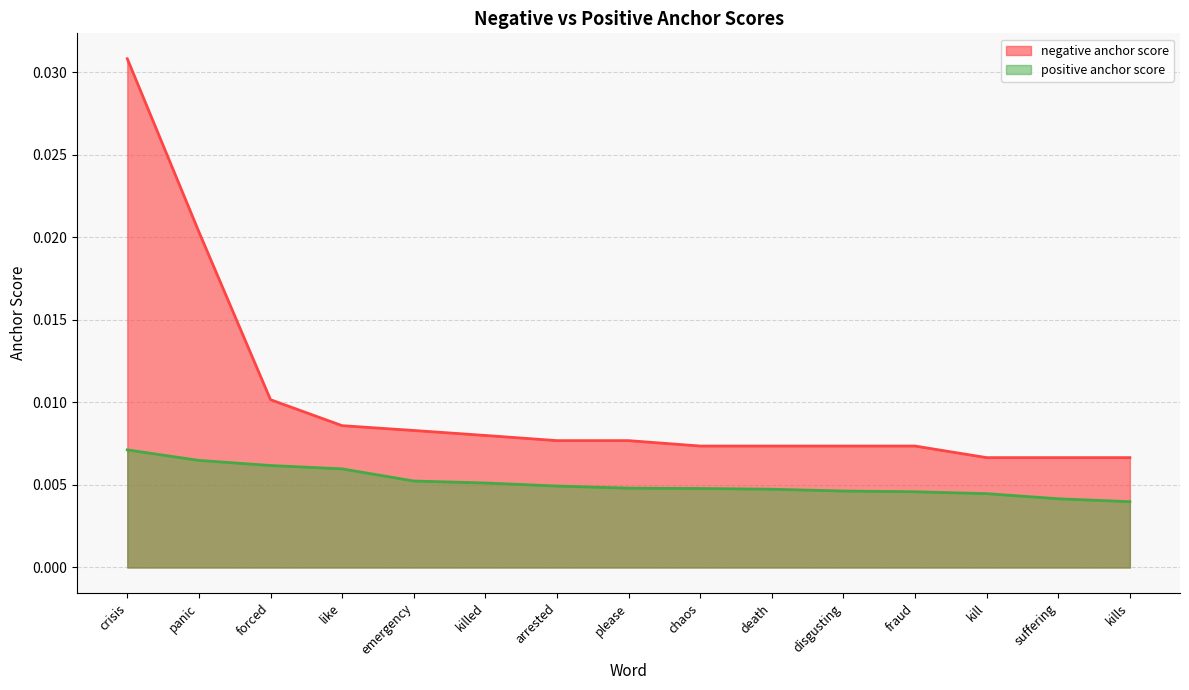

What is the label of the 12th point from the right?

like